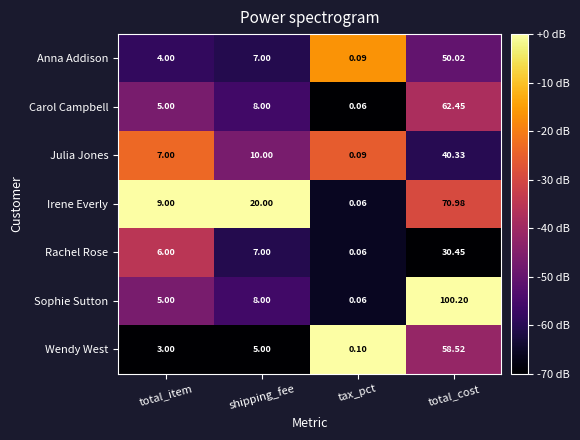

Where is Carol Campbell nearest to the value 31?

shipping_fee